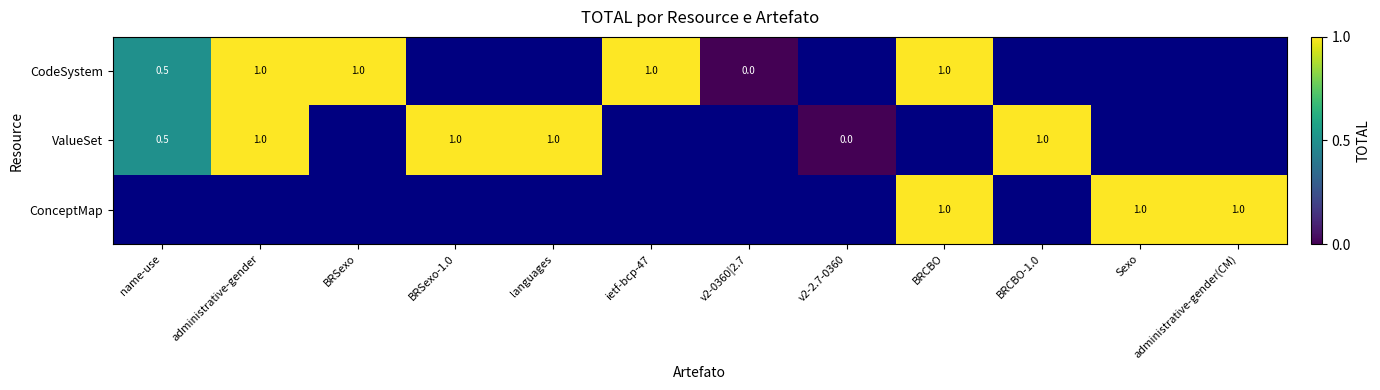

Is it true that ConceptMap equals 1.6 at Sexo?

False